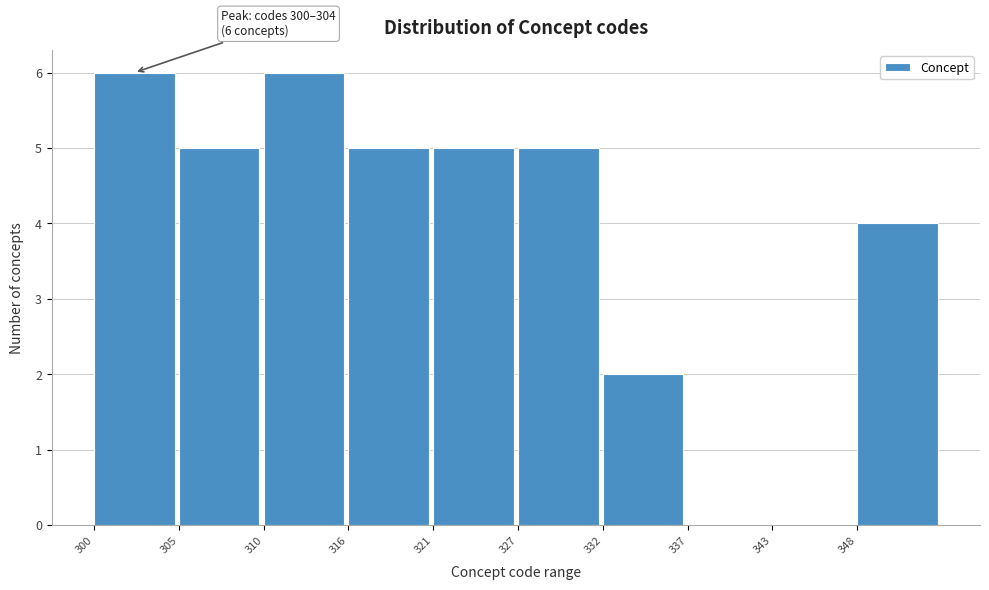

Reading left to right, transcribe all the data shown in this chart.

300=6	305=5	310=6	316=5	321=5	327=5	332=2	337=0	343=0	348=4